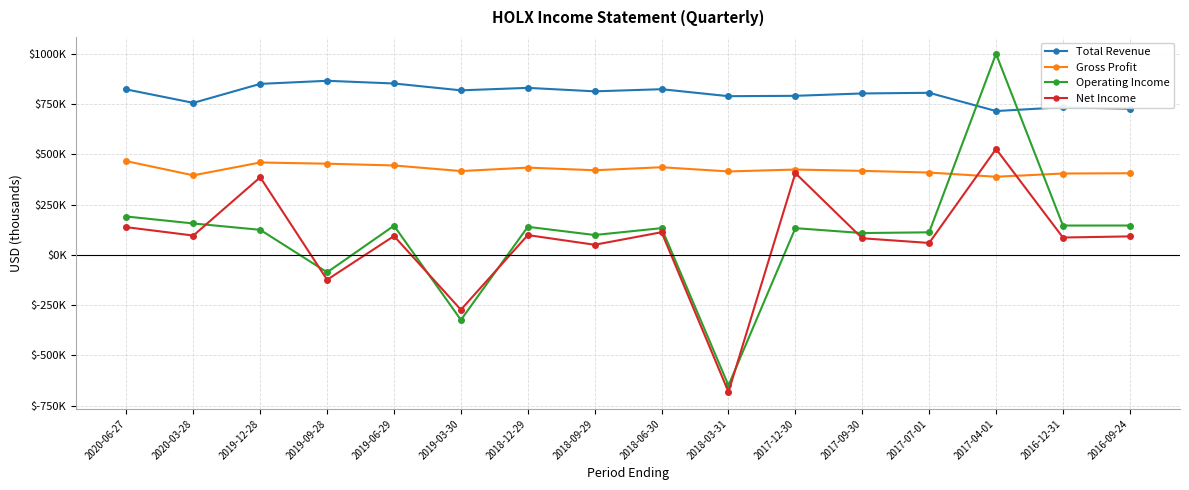

Where does the Total Revenue series first go above 813400?

2020-06-27